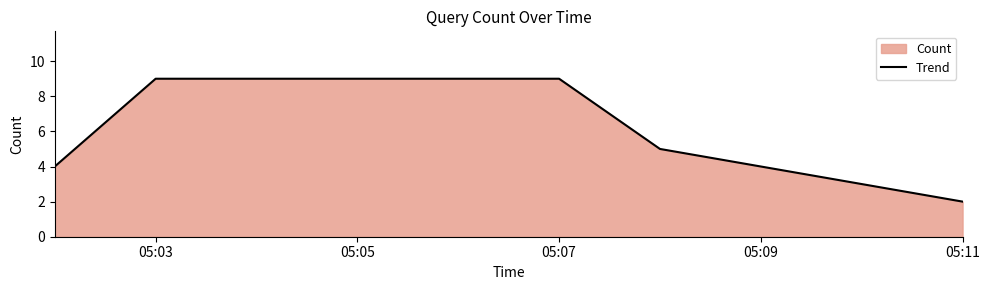

True or false: the data shows 5 at 05:05.

False